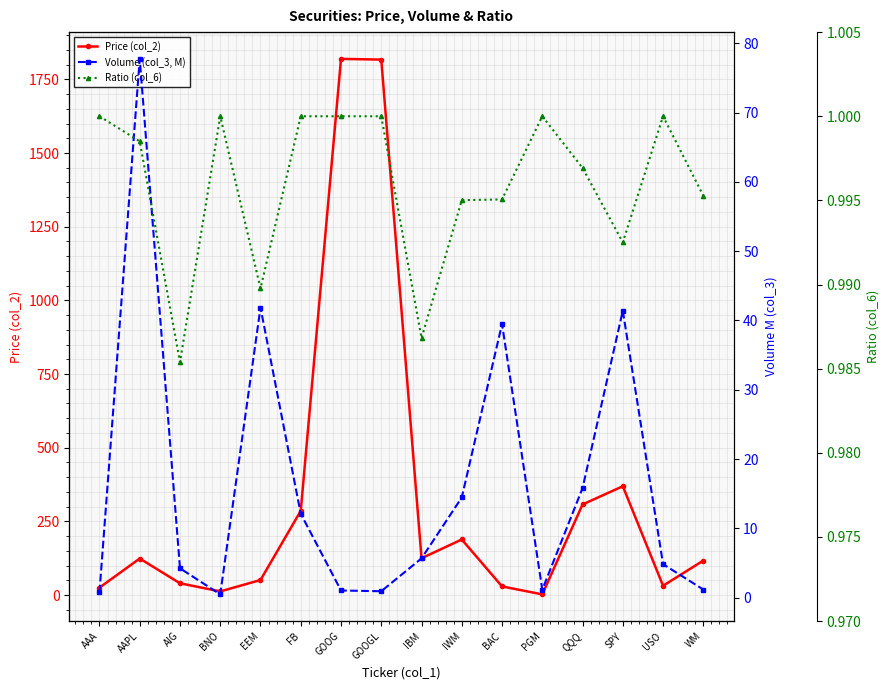

True or false: Ratio (col_6) has more than 0 interior local peaks.

True